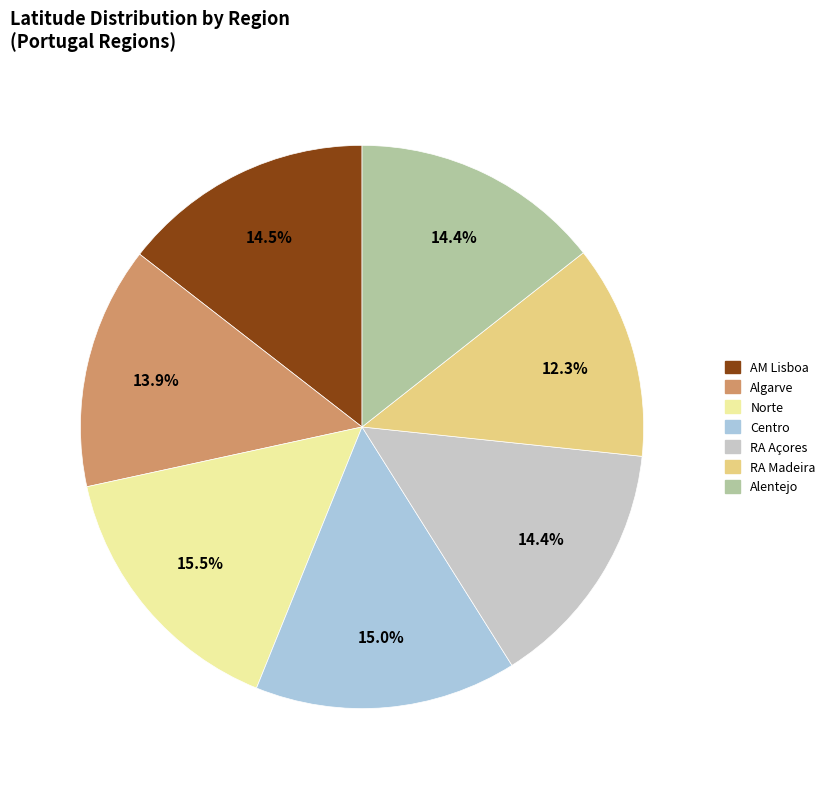

Which category has the smallest portion of the pie?

RA Madeira